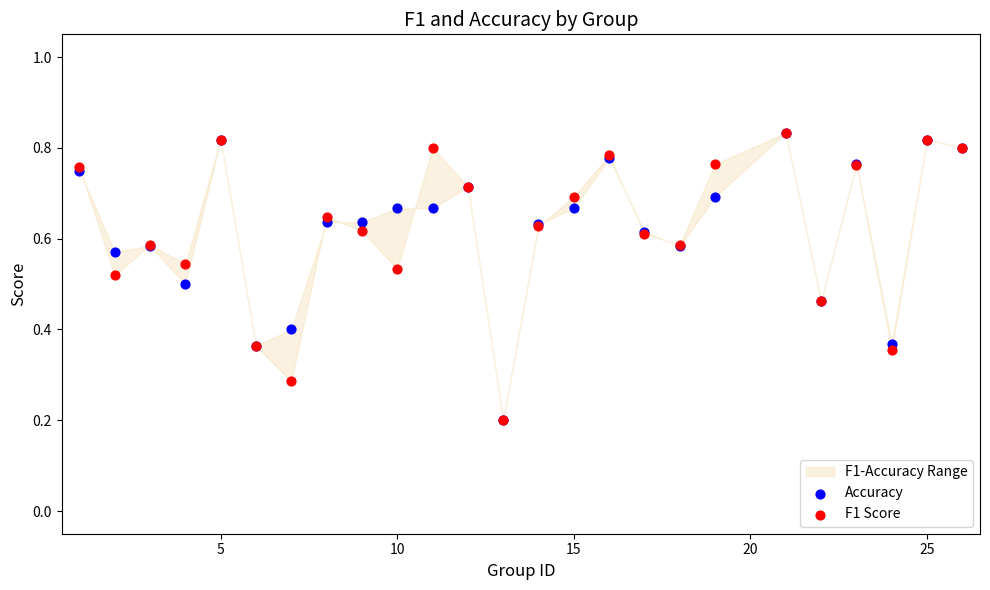

Which series has the widest spread of Y values?

Accuracy